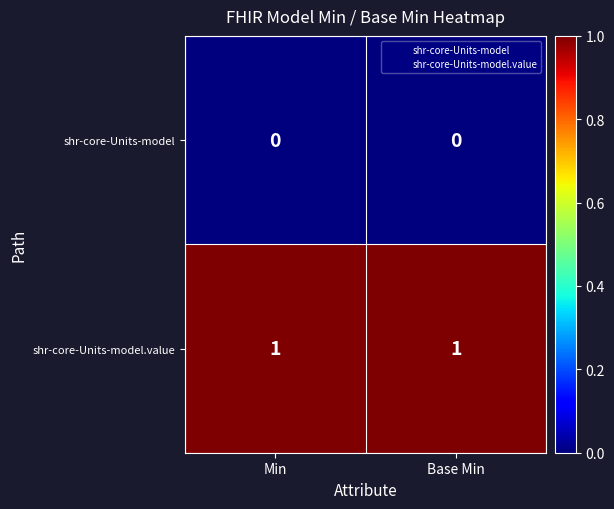

At Base Min, list the series in order from largest to smallest.

shr-core-Units-model.value, shr-core-Units-model